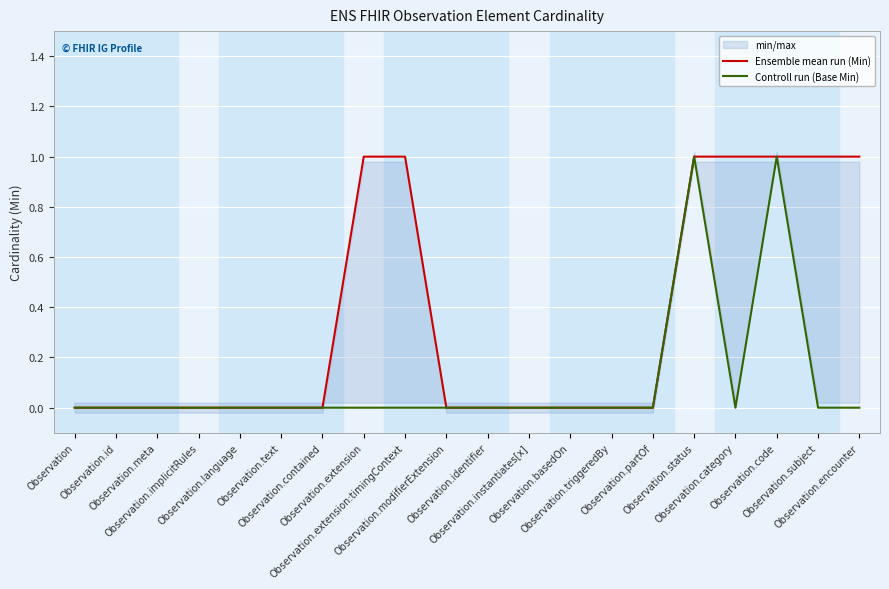

True or false: Ensemble mean run (Min) and Controll run (Base Min) cross at least once.

False